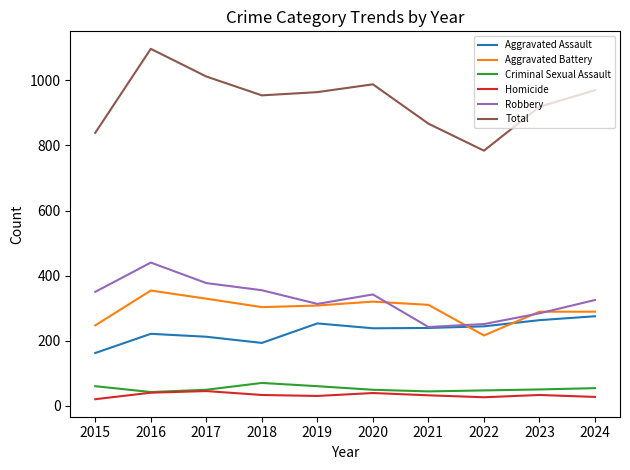

What are all the series names shown in the legend?

Aggravated Assault, Aggravated Battery, Criminal Sexual Assault, Homicide, Robbery, Total